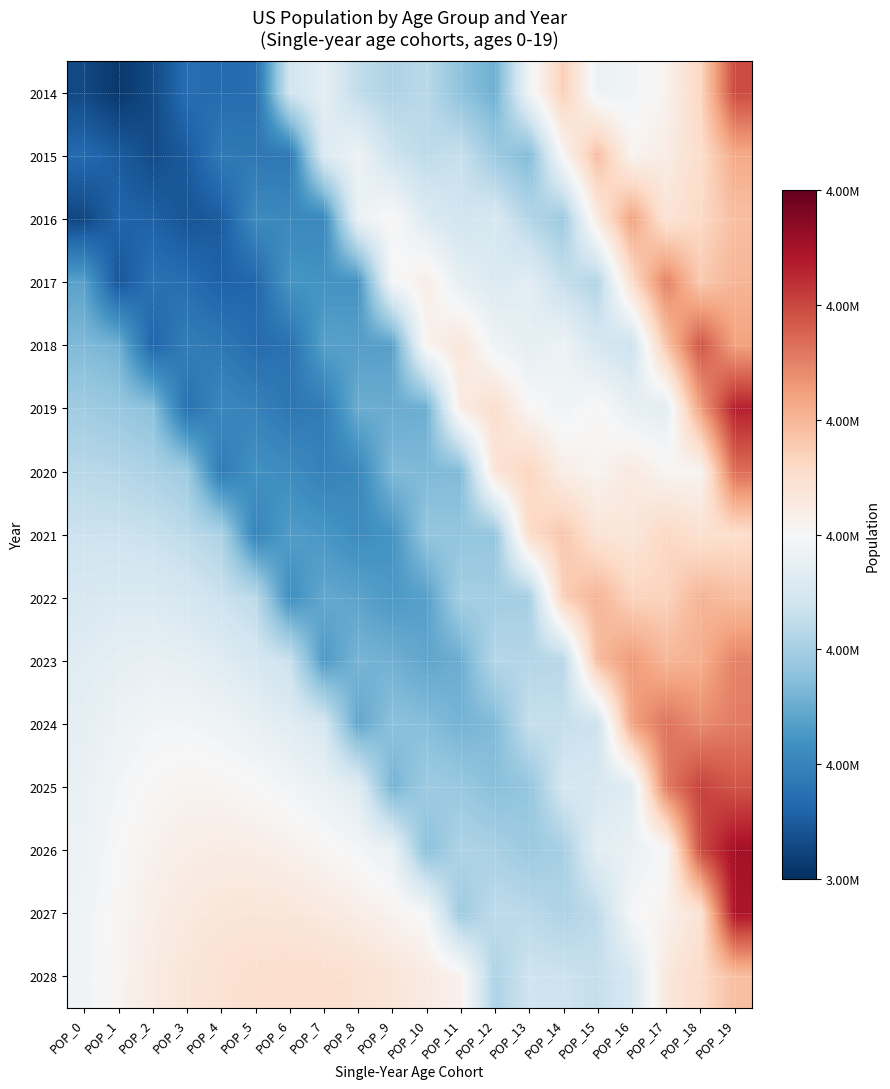

How many data points does each series have?

20